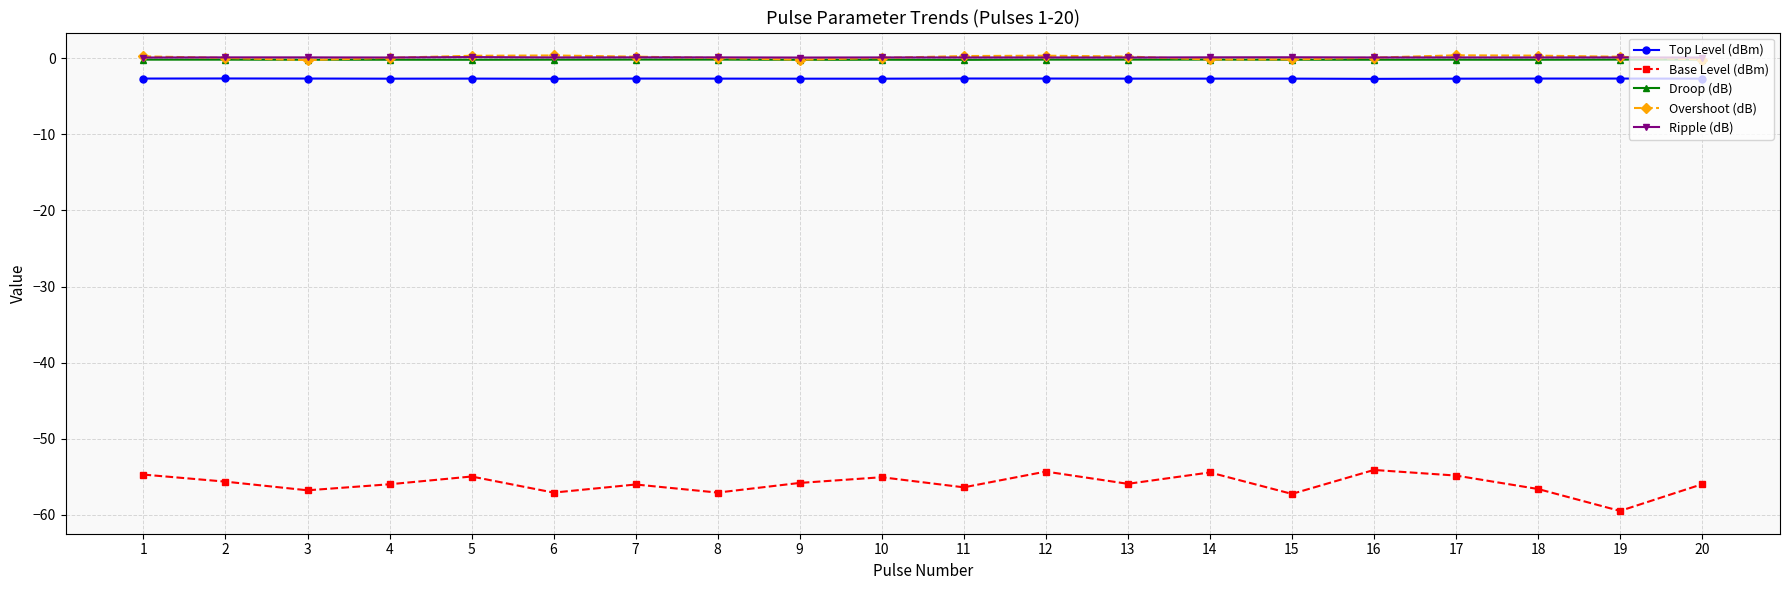

Which series has the largest range (max minus min)?

Base Level (dBm)